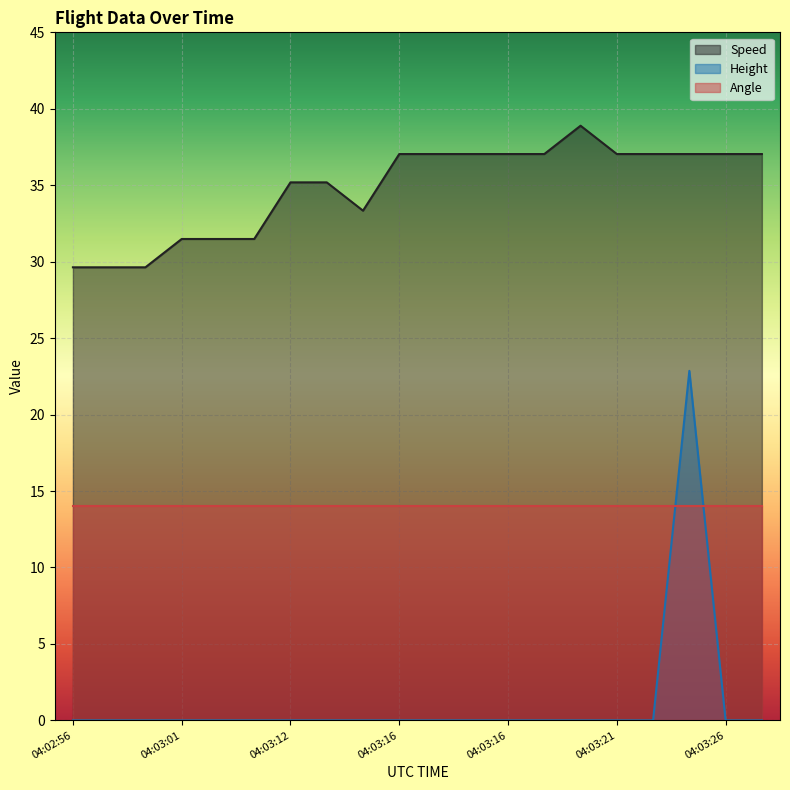

Rank the series by their average value, from highest to lowest.

Speed, Angle, Height